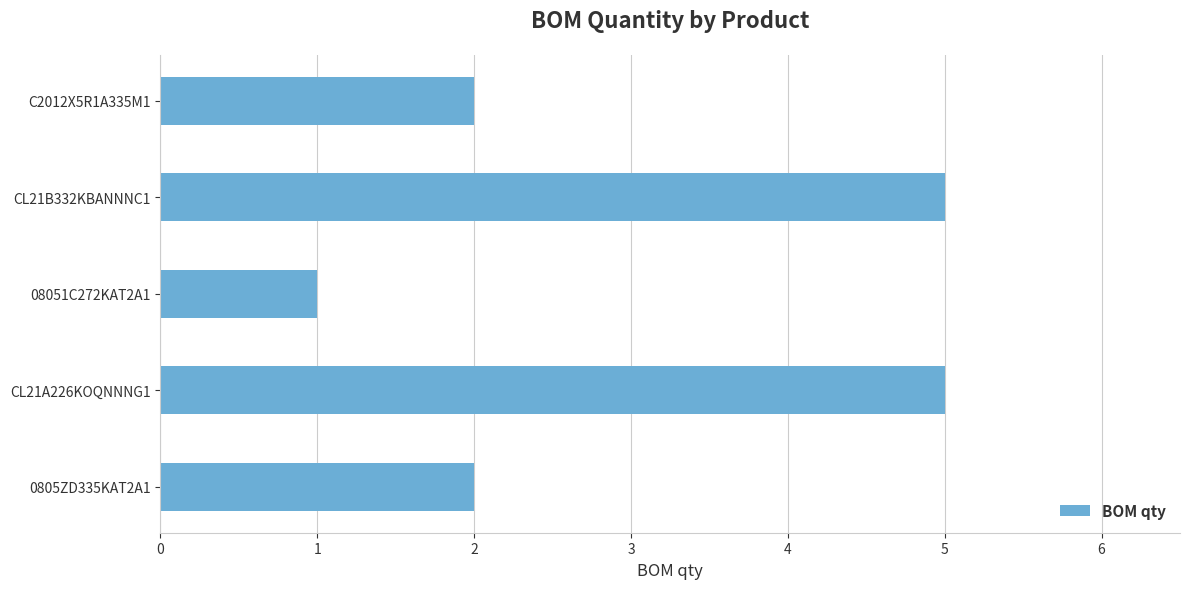

What is the maximum value shown in the chart?

5